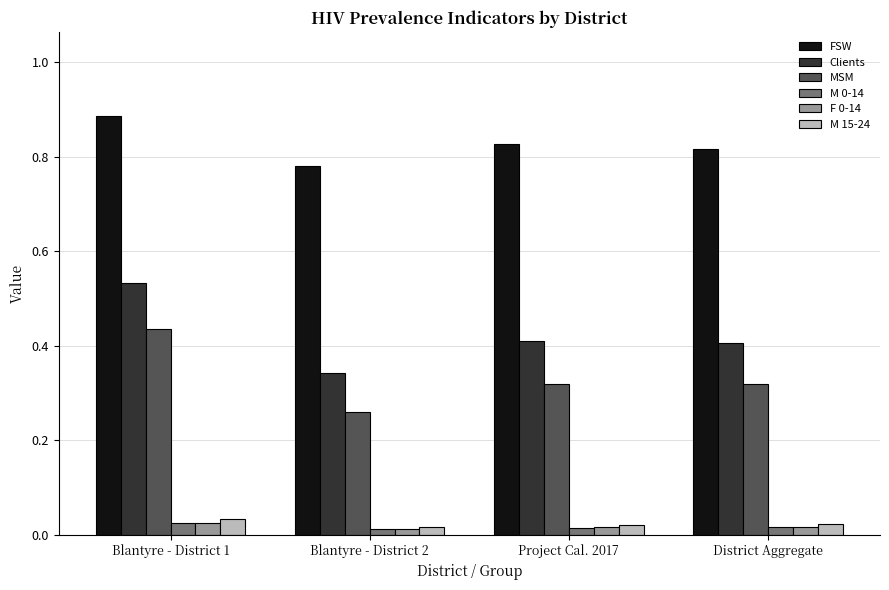

How many data points does each series have?

4